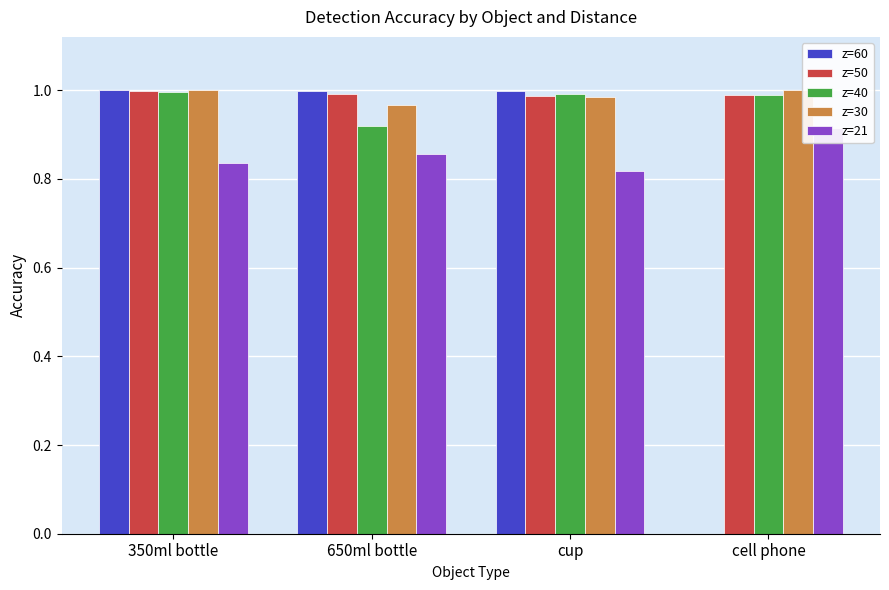

Is it true that z=40 equals 1.0 at 350ml bottle?

True